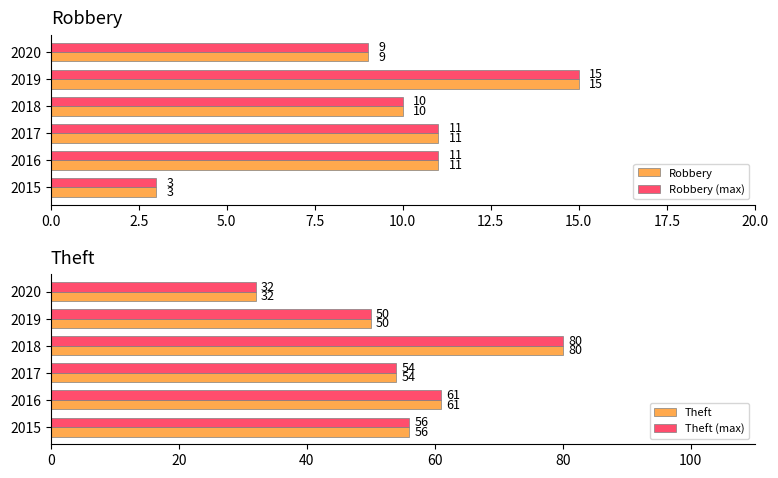

Is it true that Robbery (max) equals 4 at 2020?

False